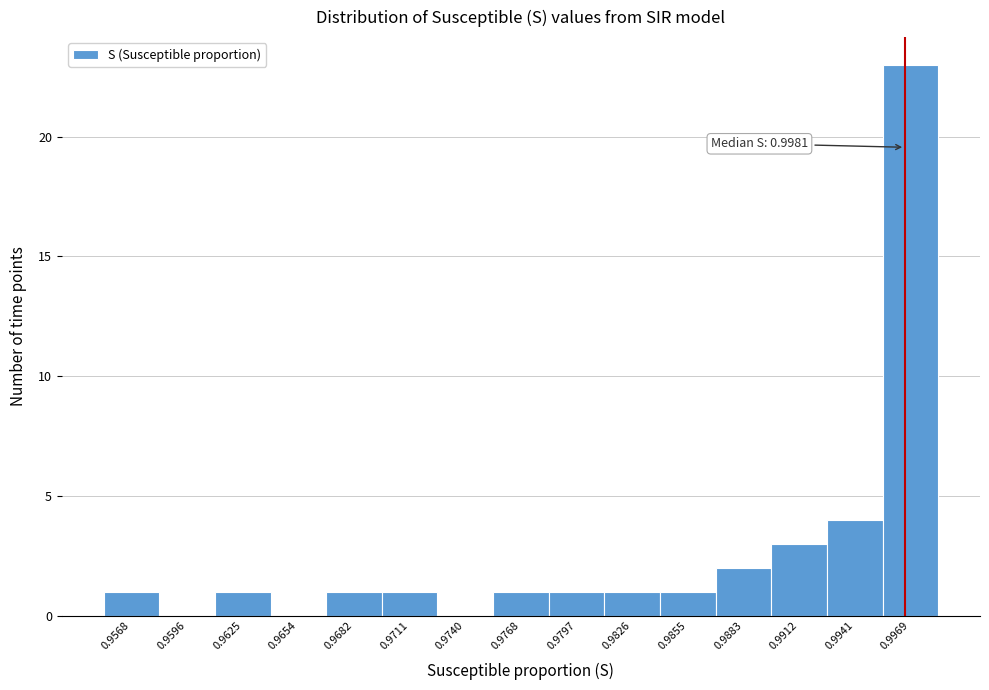

Reading left to right, transcribe all the data shown in this chart.

0.9568=1	0.9596=0	0.9625=1	0.9654=0	0.9682=1	0.9711=1	0.9740=0	0.9768=1	0.9797=1	0.9826=1	0.9855=1	0.9883=2	0.9912=3	0.9941=4	0.9969=23